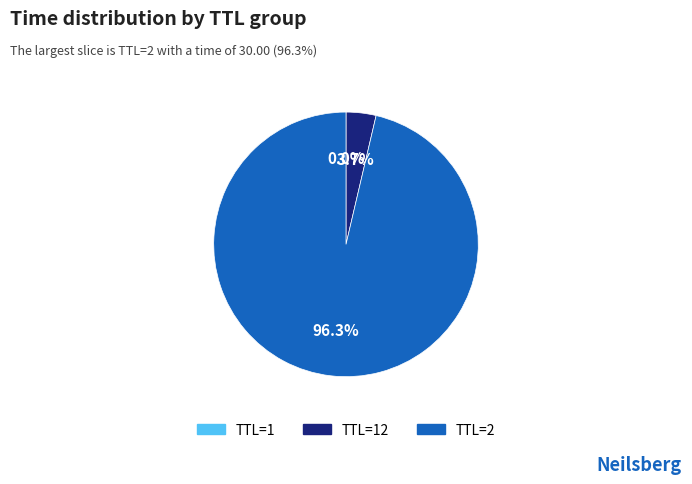

Does any single category account for the majority?

Yes